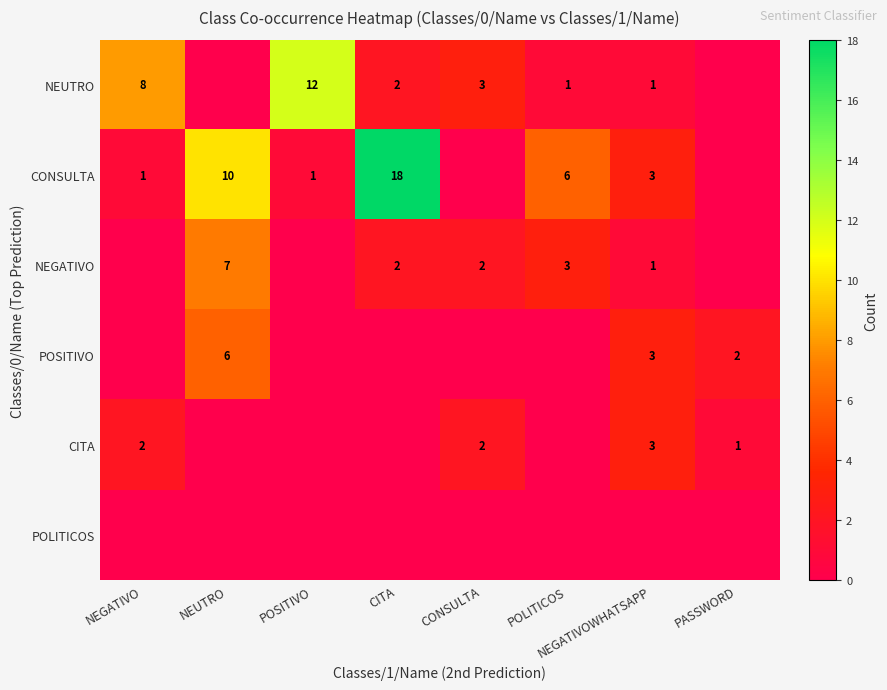

What is the maximum value shown in the chart?

18